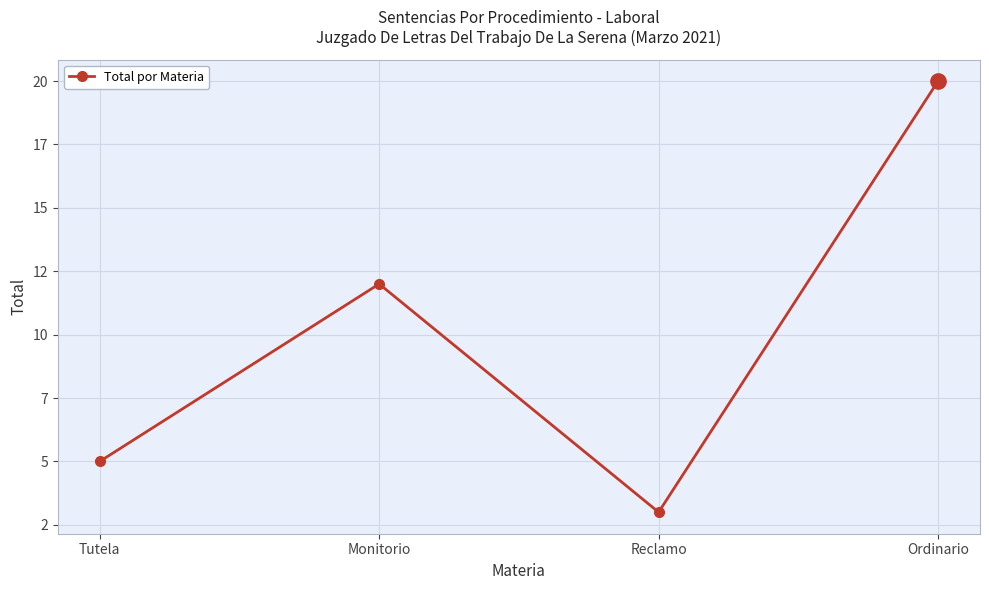

Reading right to left, list all the values displayed in this chart.

20	3	12	5